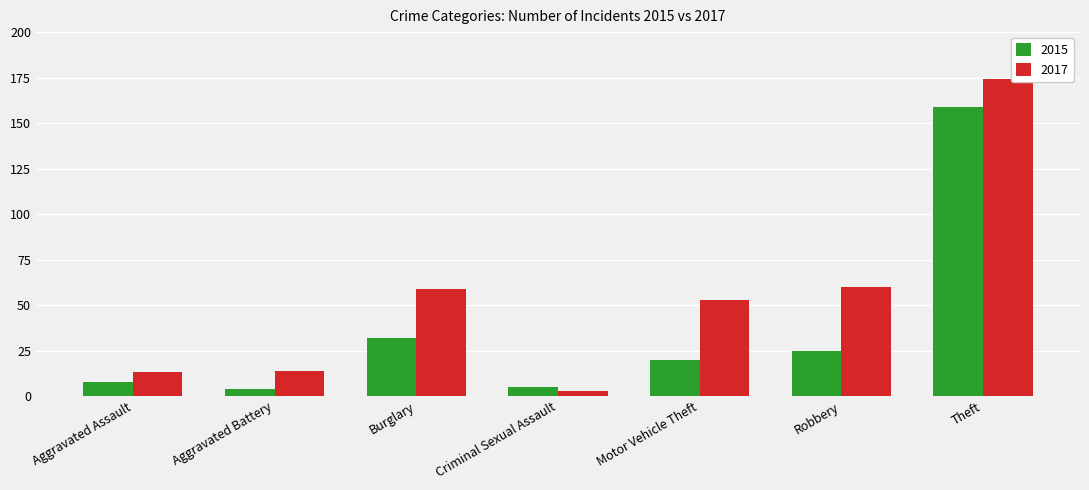

Count the number of data series in this chart.

2